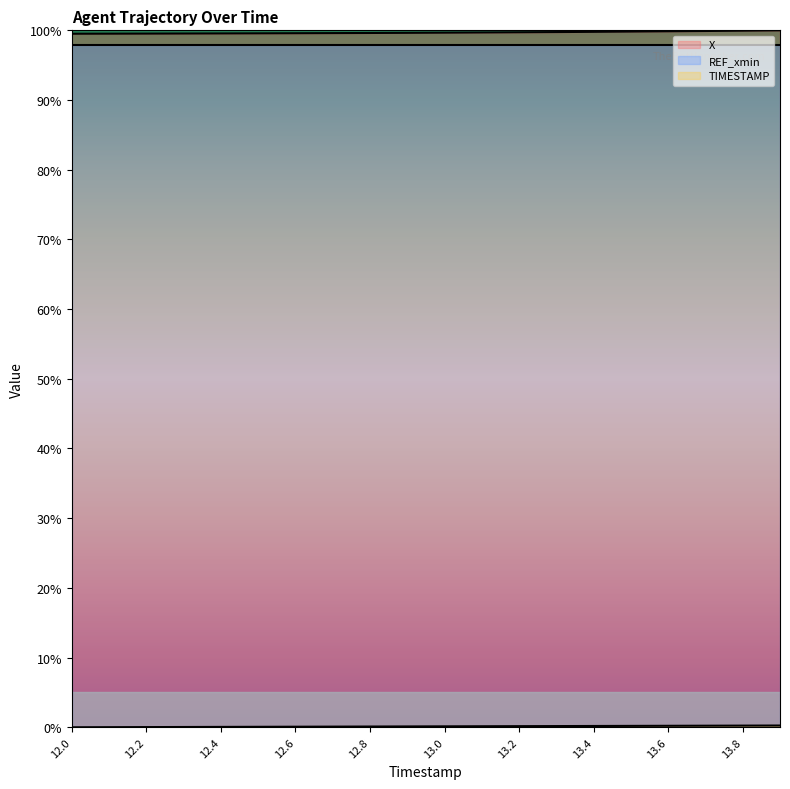

What is the label of the 18th point from the right?

12.2